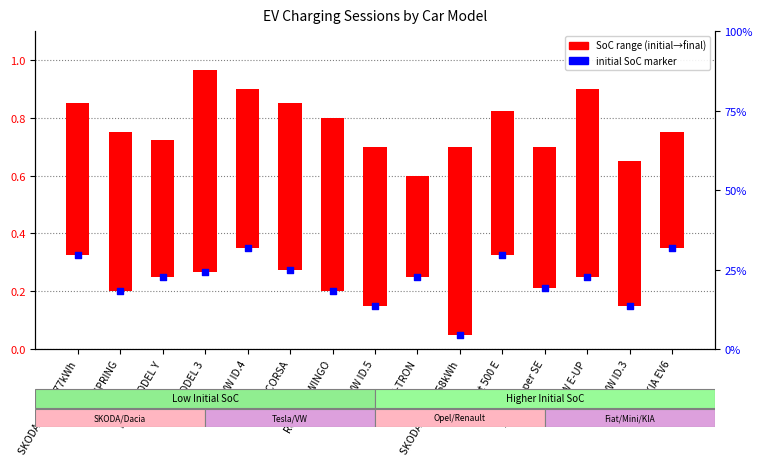

At how many categories does at least one series exceed 0?

15